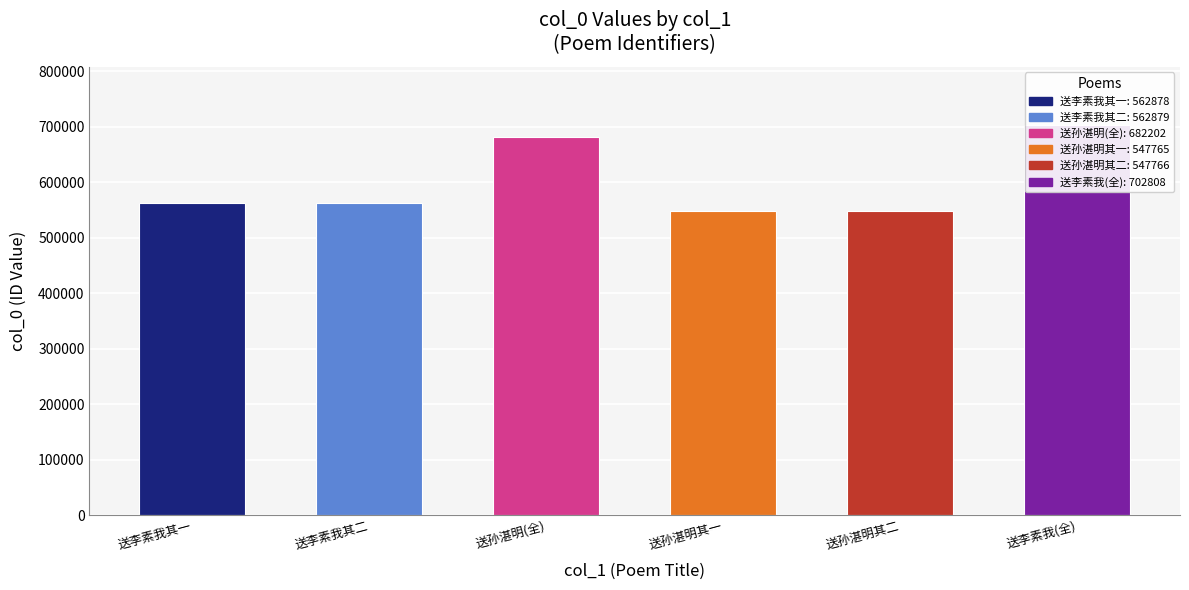

Is it true that the value at 送李素我(全) is 186837?

False